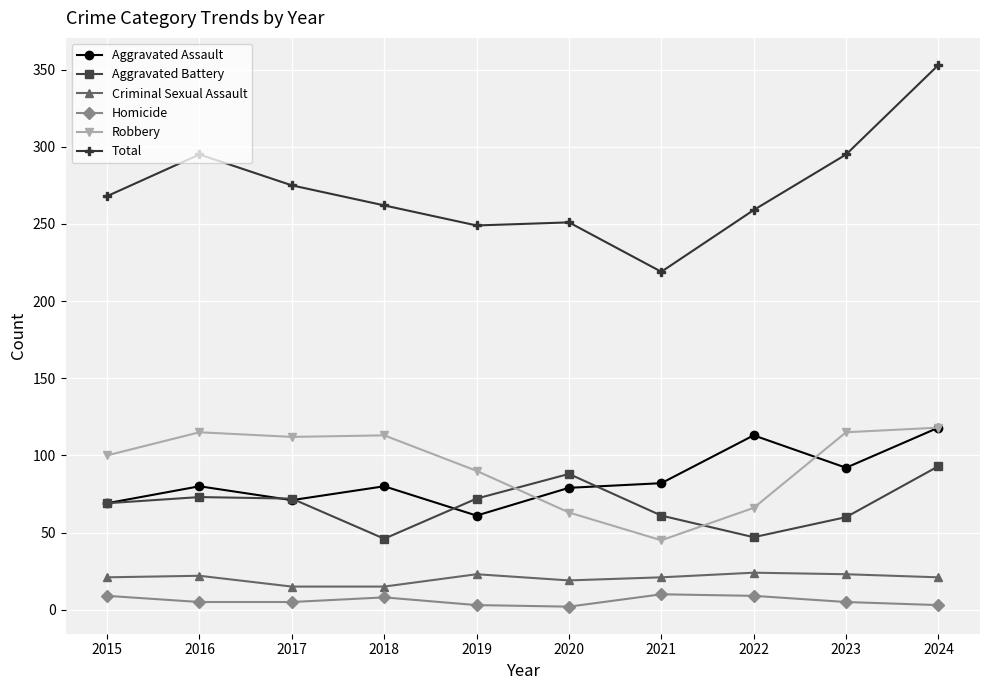

What is the difference between the maximum and minimum values in the Aggravated Battery series?

47